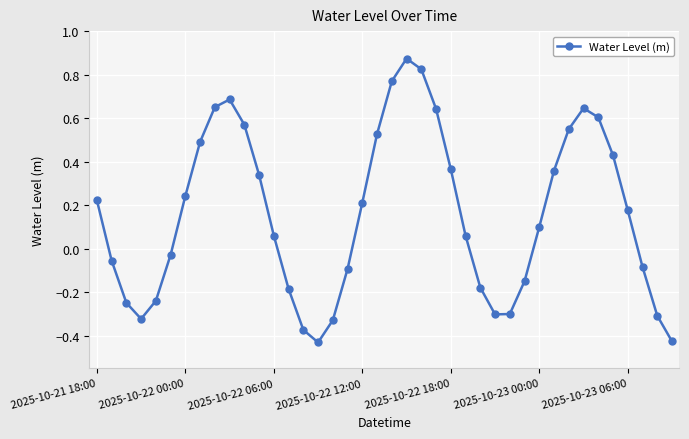

How many data points does each series have?

40